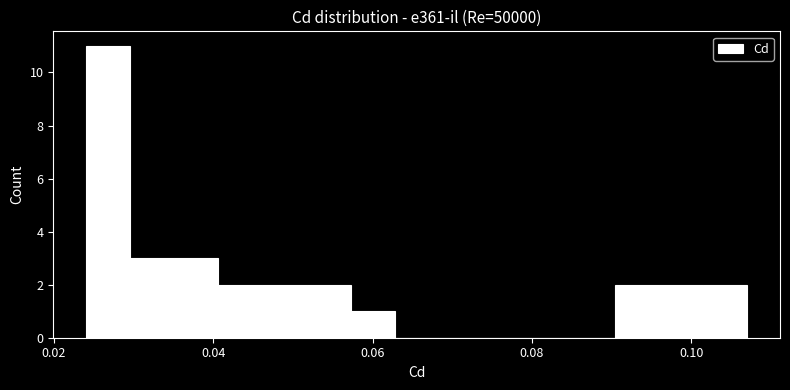

Around what value on the x-axis is the tallest bar? Give the approximate position of its centre, as read against the axis.

0.026